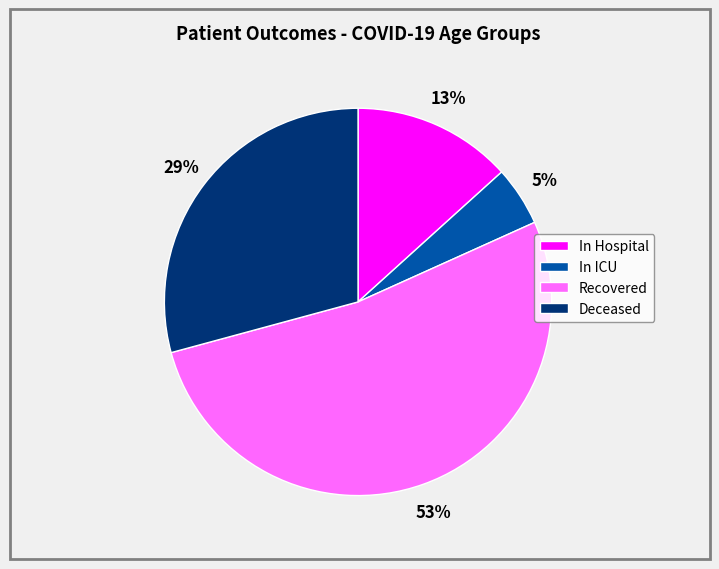

How many segments does this pie chart have?

4